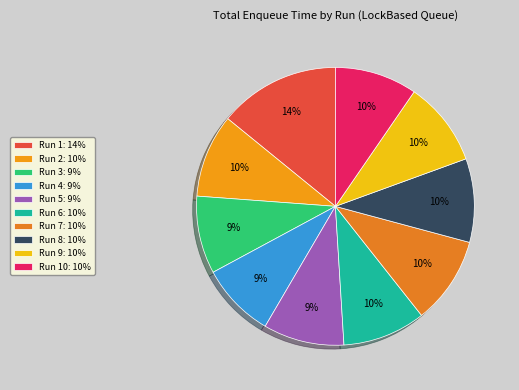

Which slice is the largest?

Run 1: 14%